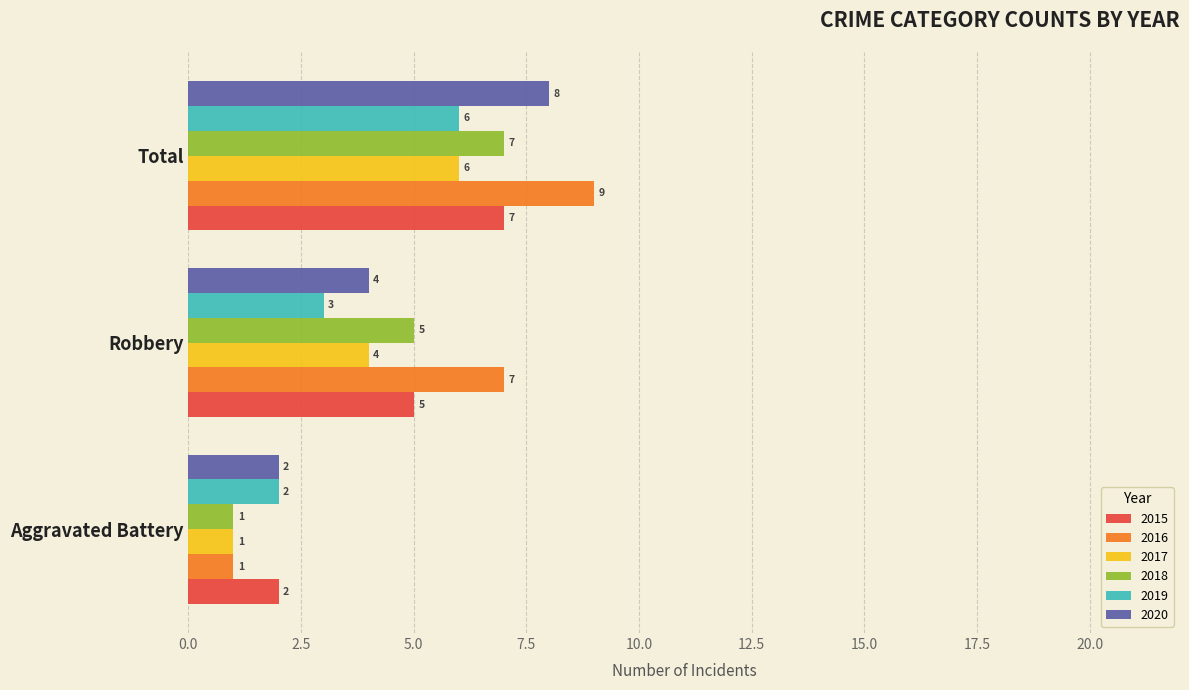

What are all the series names shown in the legend?

2015, 2016, 2017, 2018, 2019, 2020